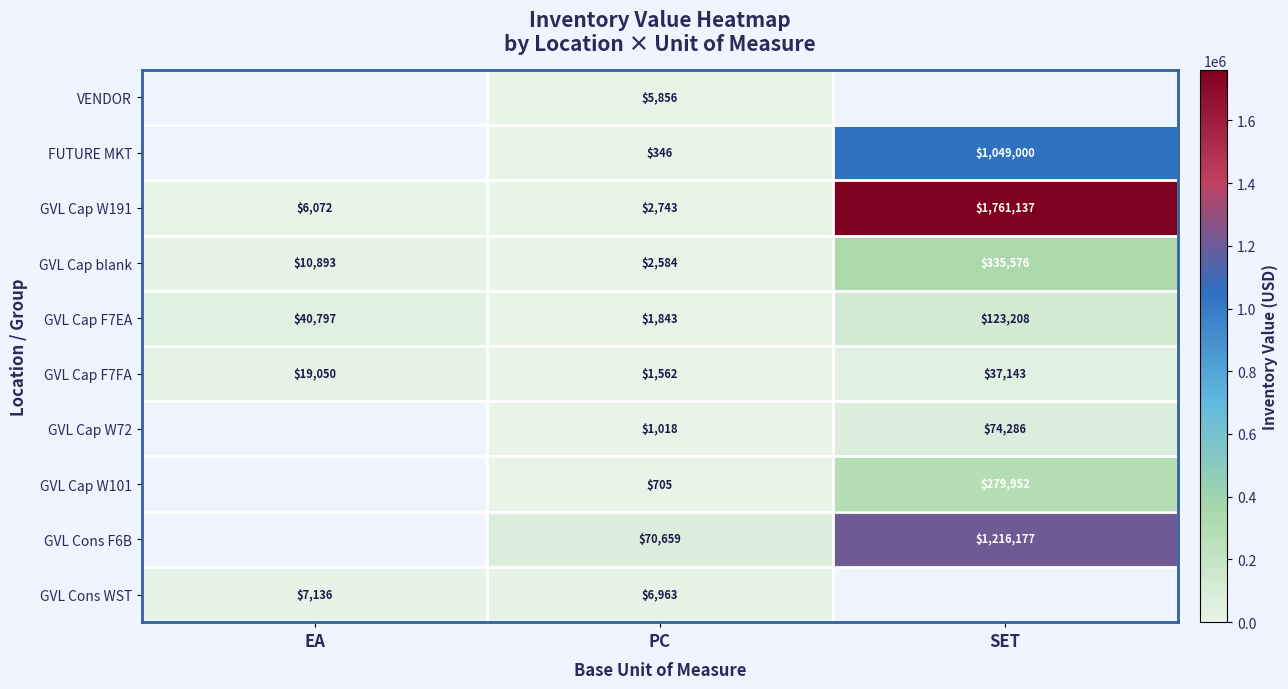

How many data points in GVL Cap F7EA are less than 40797?

1